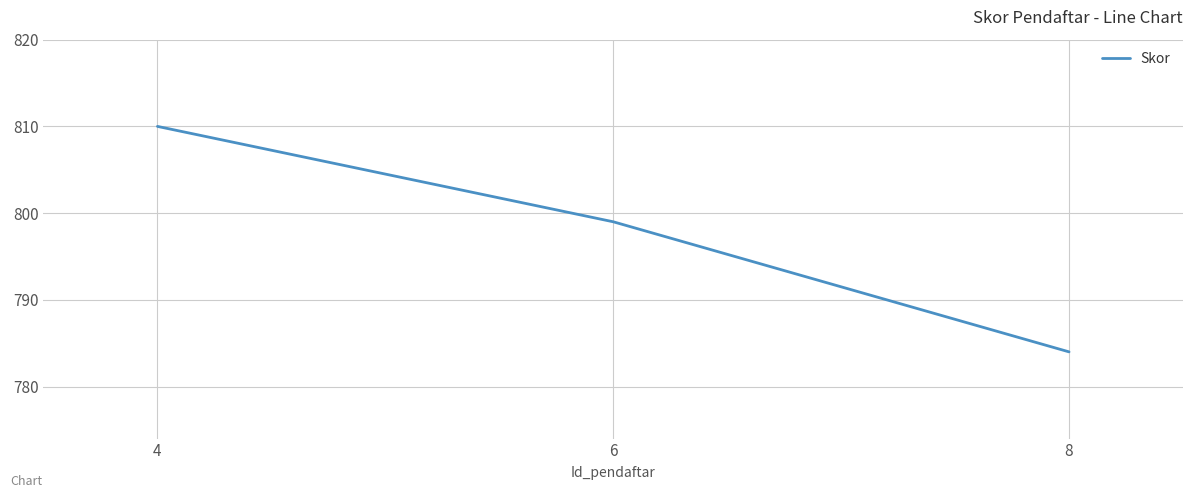

Count the number of data series in this chart.

1